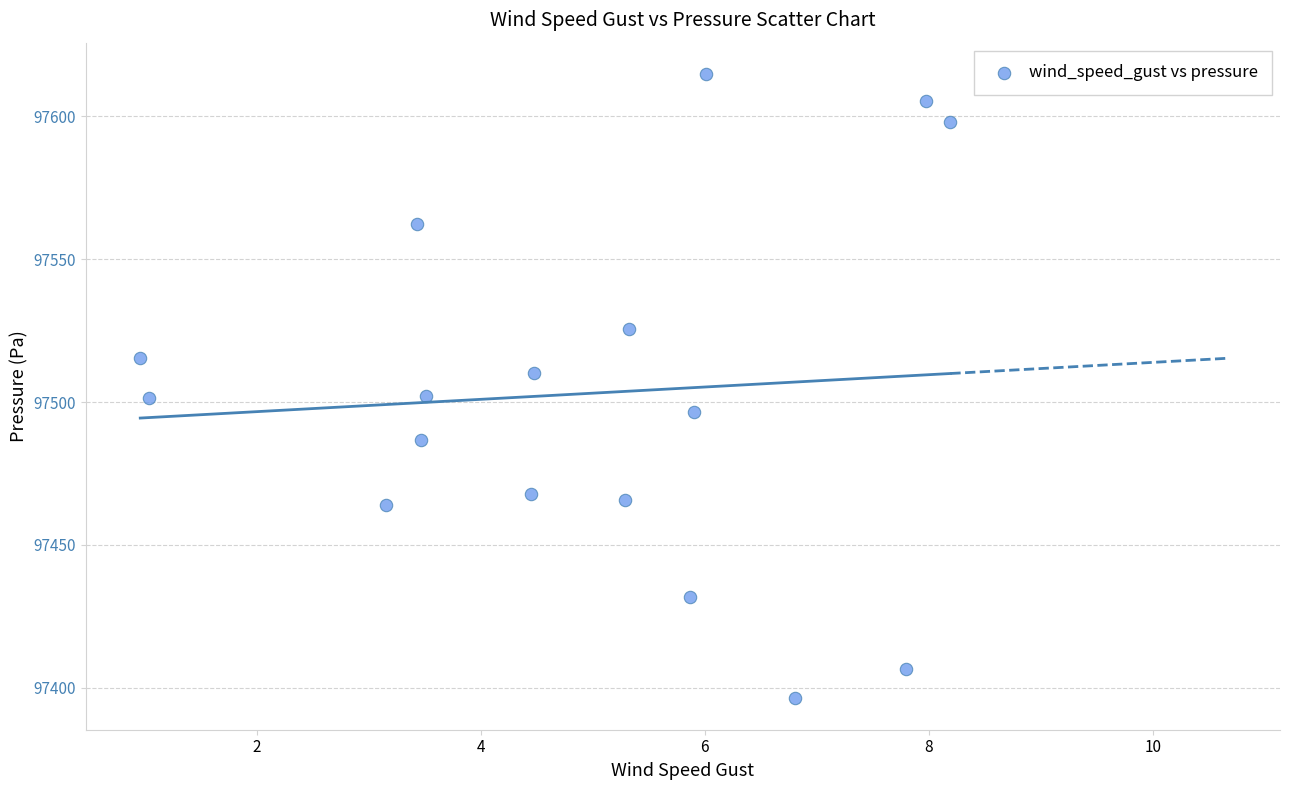

What is the range of Y values (max minus min)?

218.6